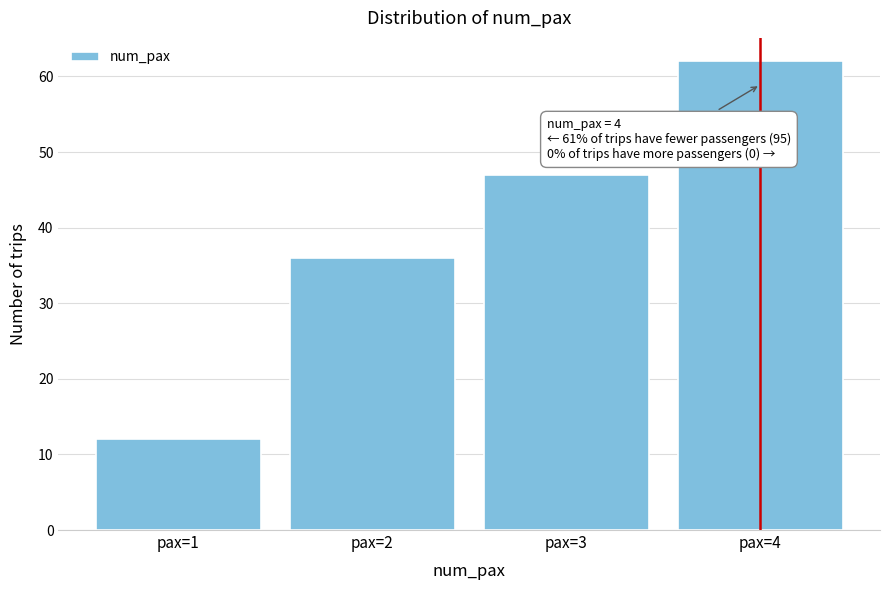

Reading left to right, transcribe all the data shown in this chart.

12	36	47	62